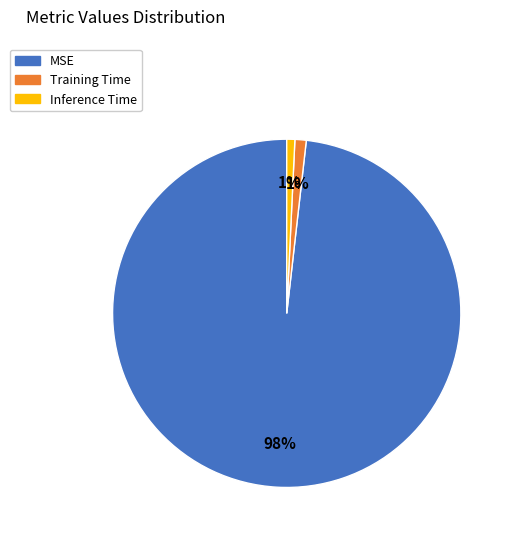

What percentage is the Inference Time slice, to the nearest percent?

1%